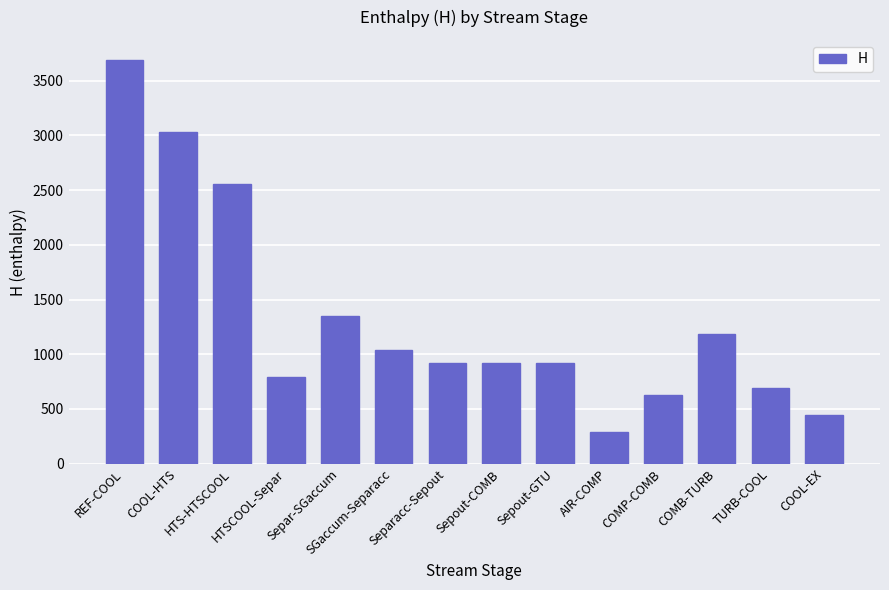

True or false: the data shows 477.5 at AIR-COMP.

False